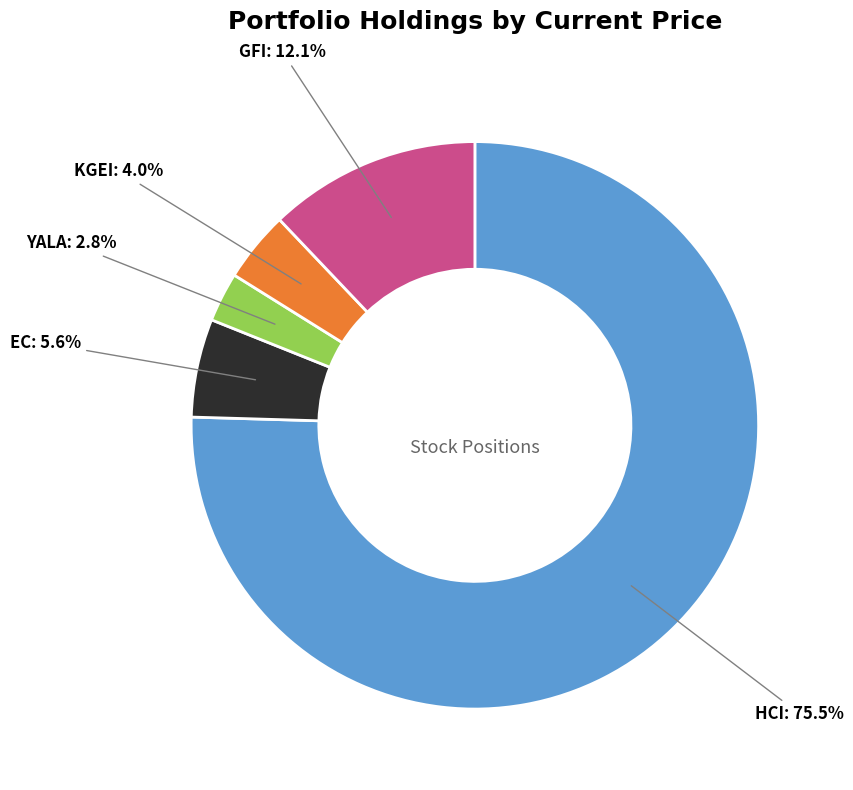

To the nearest percent, what is the average slice percentage?

20%